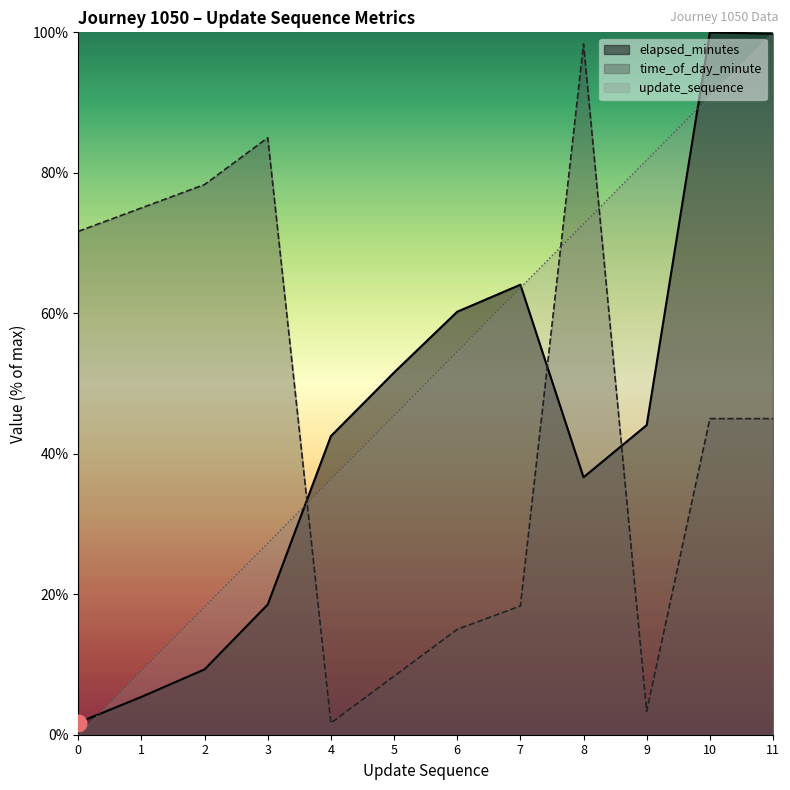

How many lines are shown in the chart?

3